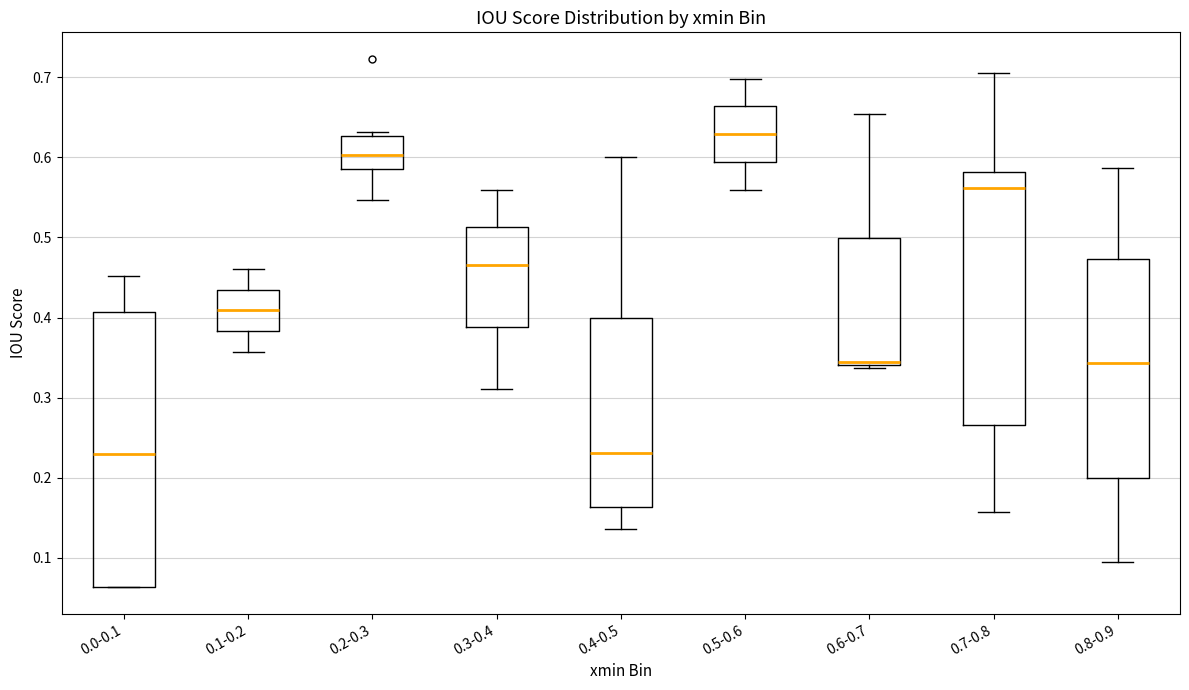

Where is the lower edge of the box for 0.3-0.4 on the y-axis? The values are not printed on the chart, so give them approximately, as read against the axis.

0.39